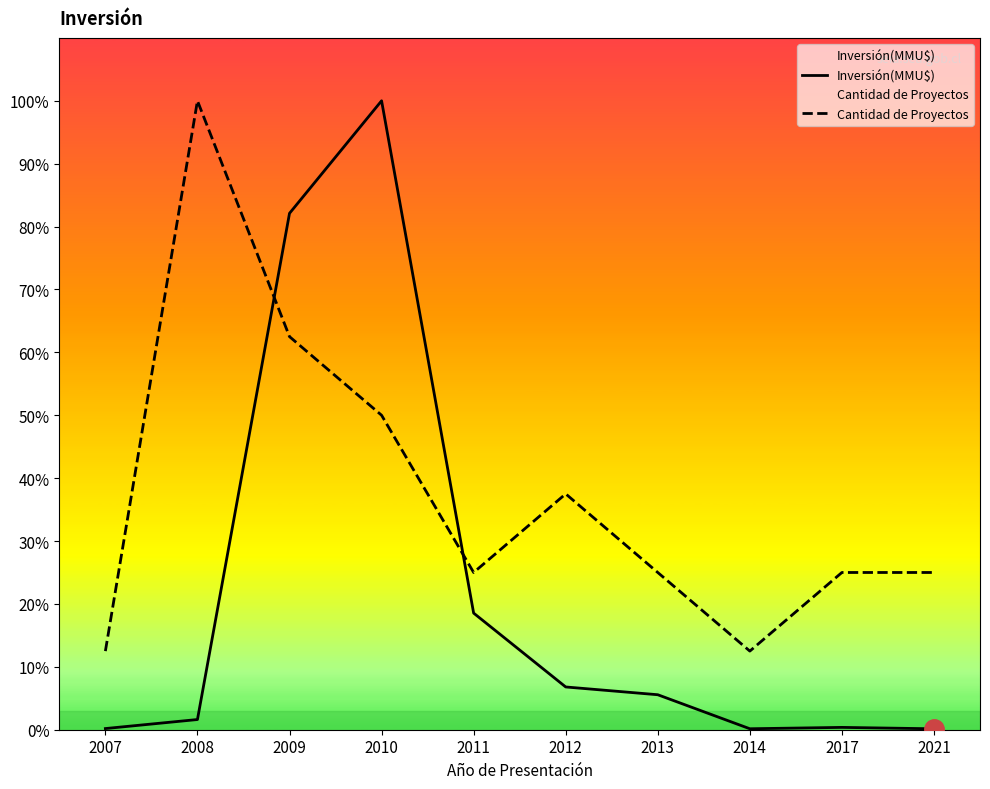

Does the chart display data point markers on the line(s)?

No